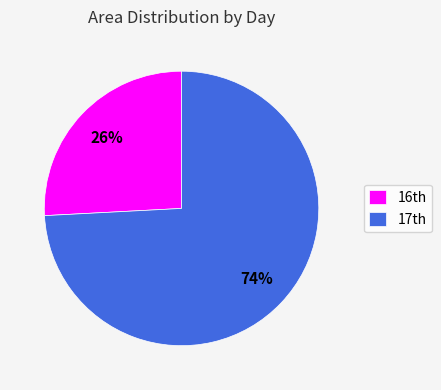

To the nearest percent, what is the average slice percentage?

50%